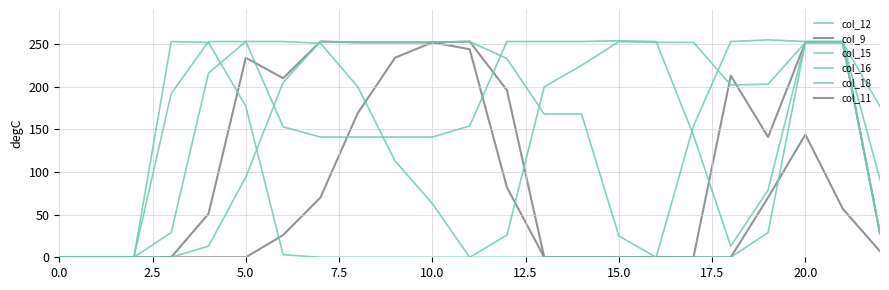

Does the chart have visible grid lines?

Yes